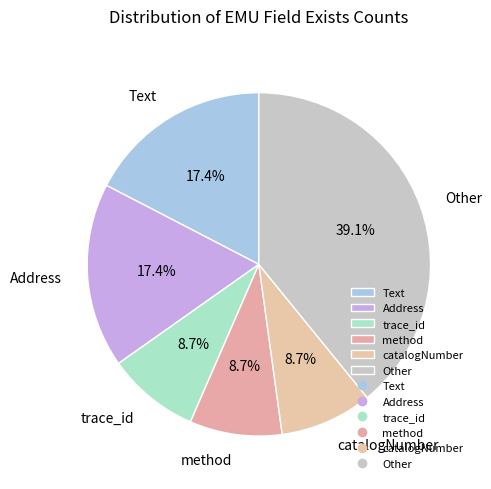

Between trace_id and Address, which is larger?

Address